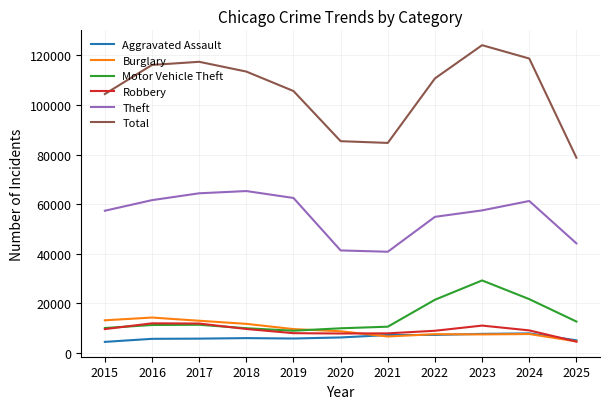

What is the lowest value of the Motor Vehicle Theft series?

8978